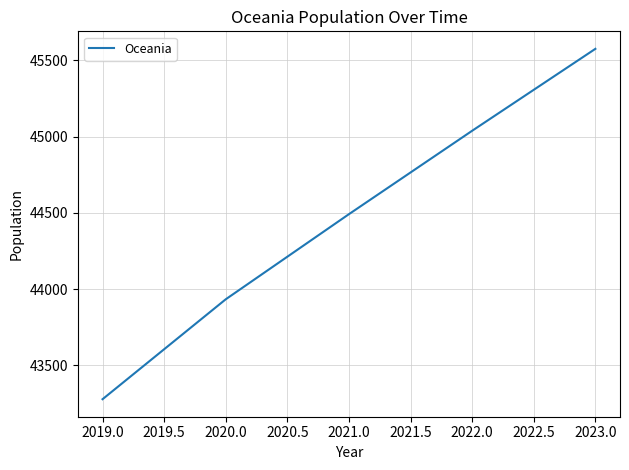

What is the ratio of the value at 2020.0 to the value at 2021.0?

1.0